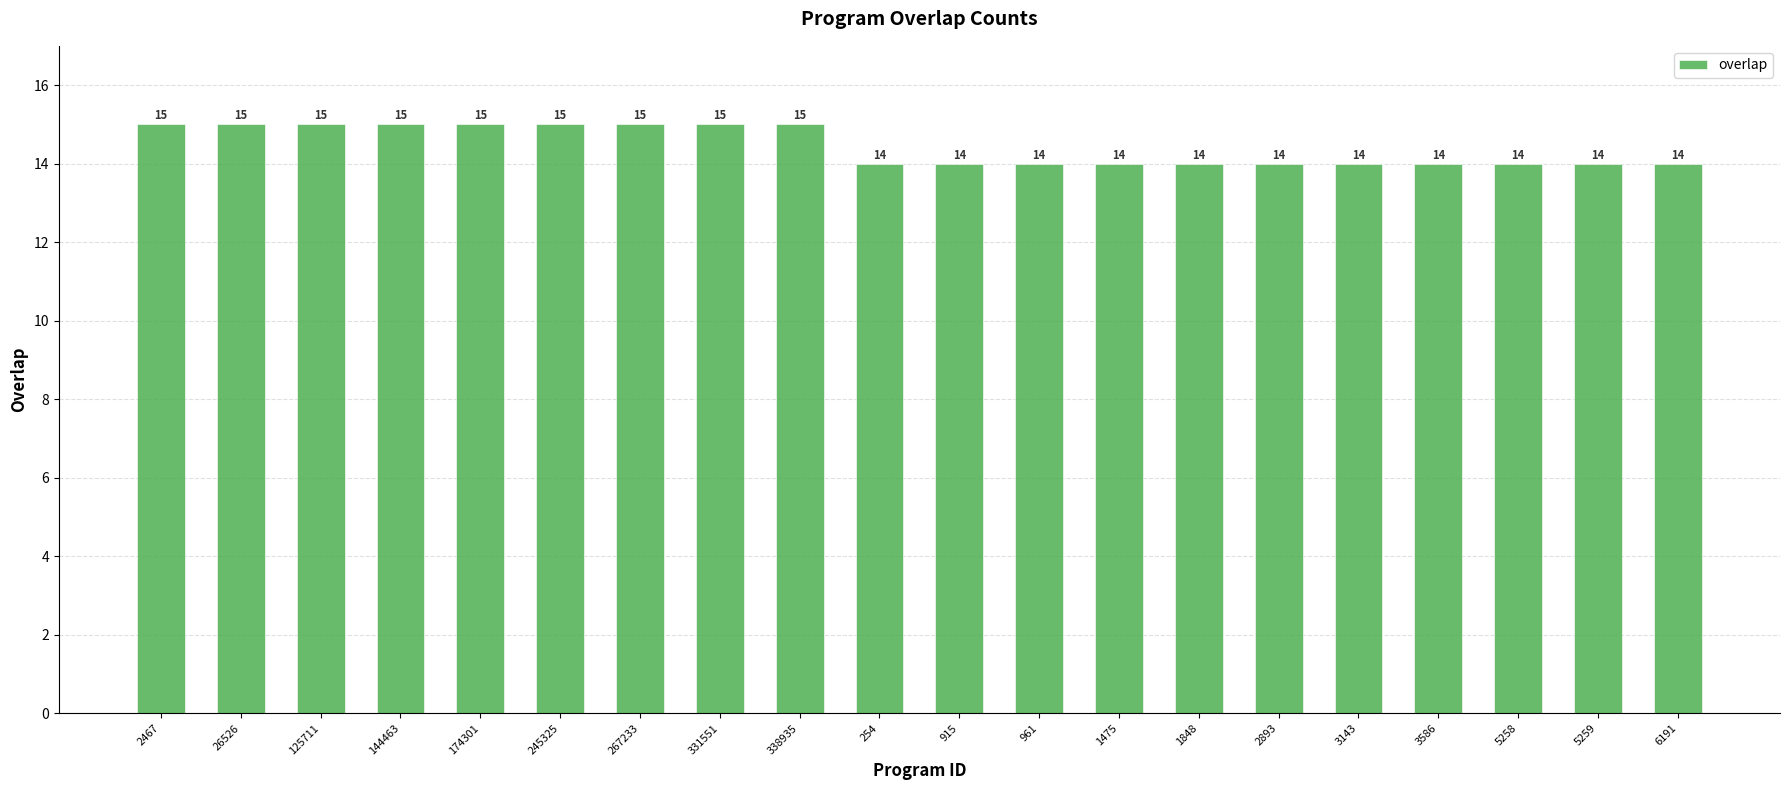

What is the smallest value displayed?

14